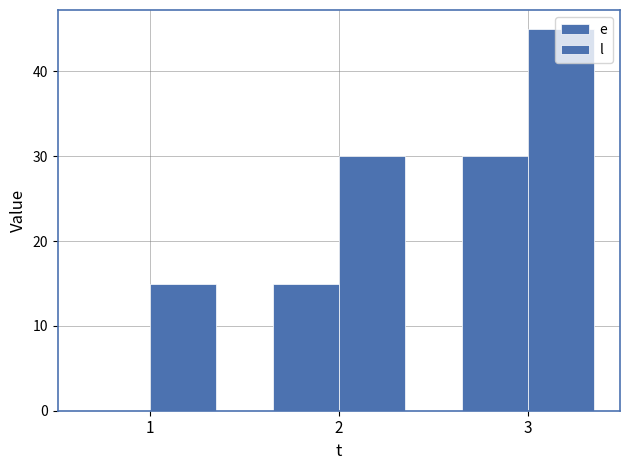

Rank the series by their maximum value, from lowest to highest.

e, l